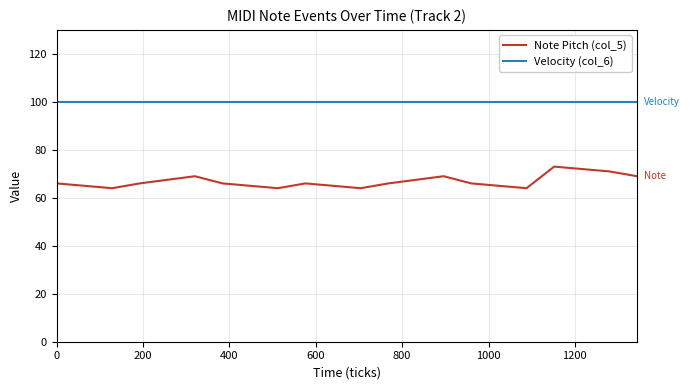

Which series has the largest range (max minus min)?

Note Pitch (col_5)